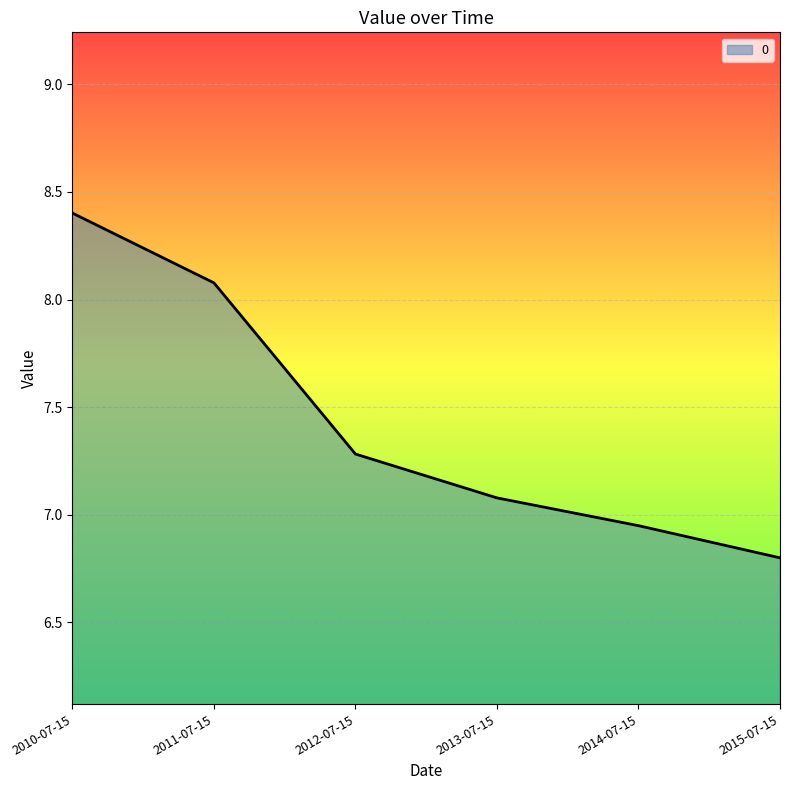

Where is the data nearest to the value 7?

2014-07-15